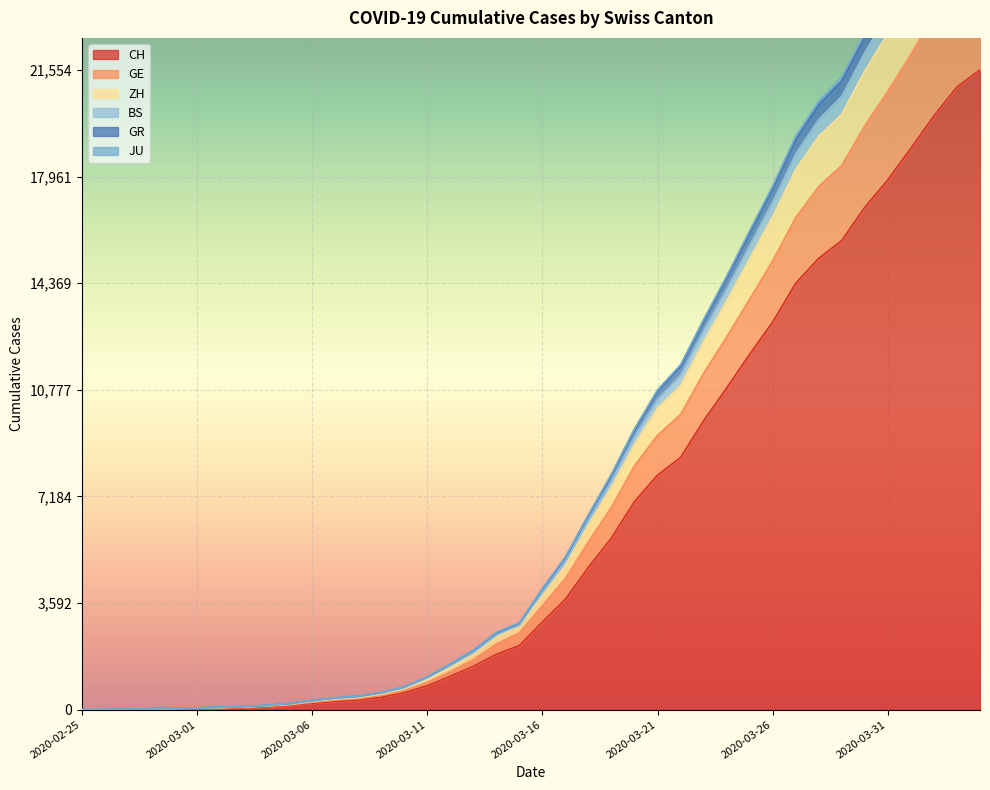

What is the label of the 19th point from the left?

2020-03-14